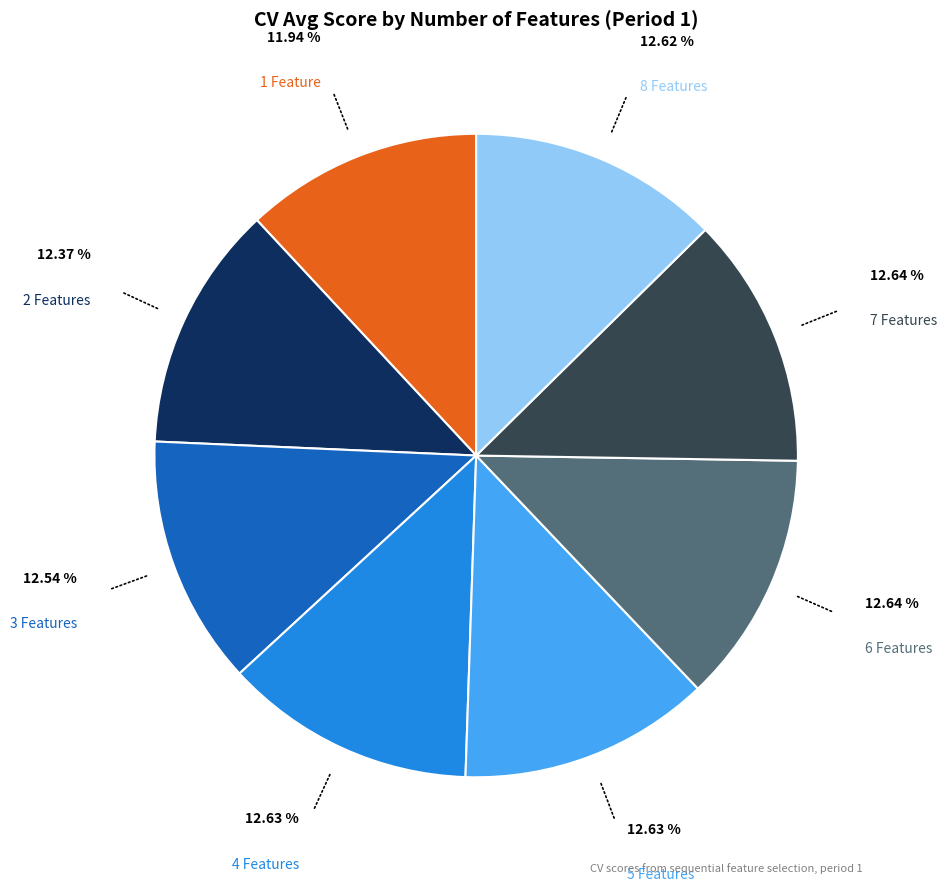

Is there any slice that represents more than half of the pie?

No